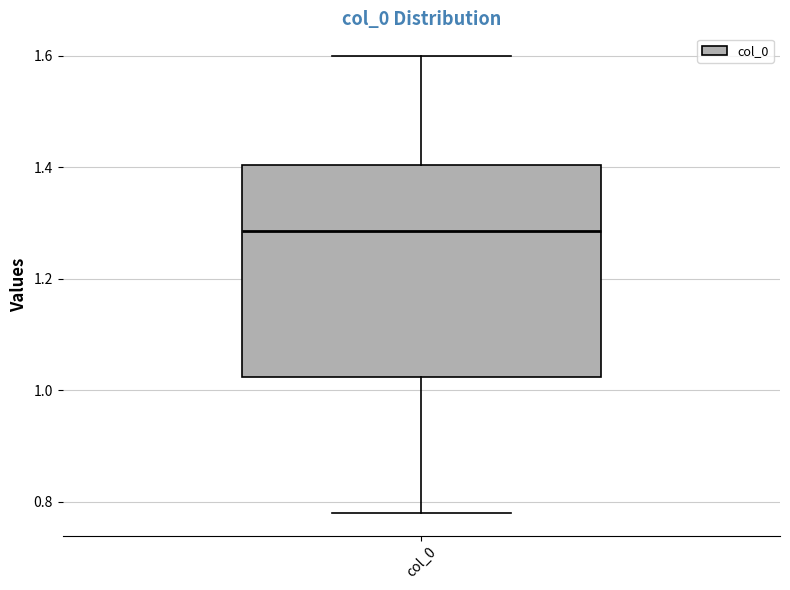

Read this box plot against the y-axis: the position of the median line, the range covered by the box, and the ends of both whiskers. The values are not printed on the chart, so give them approximately, as read against the axis.

median 1.28, box 1.02 to 1.40, whiskers 0.78 to 1.60